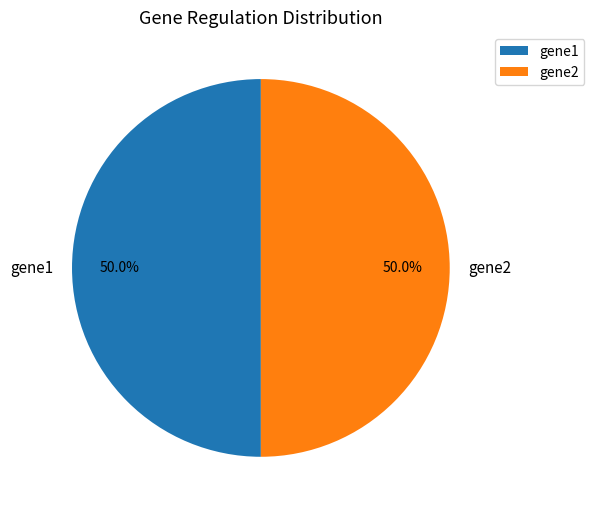

Combined, what portion of the pie is gene2 and gene1?

100.0%